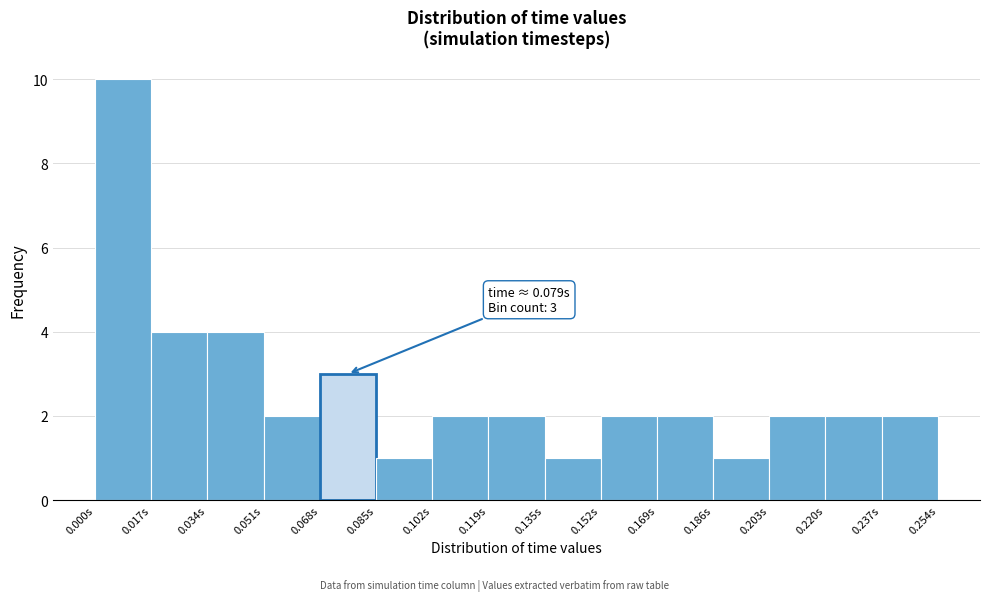

Over which range of the x-axis is the bar tallest?

0.000 to 0.016